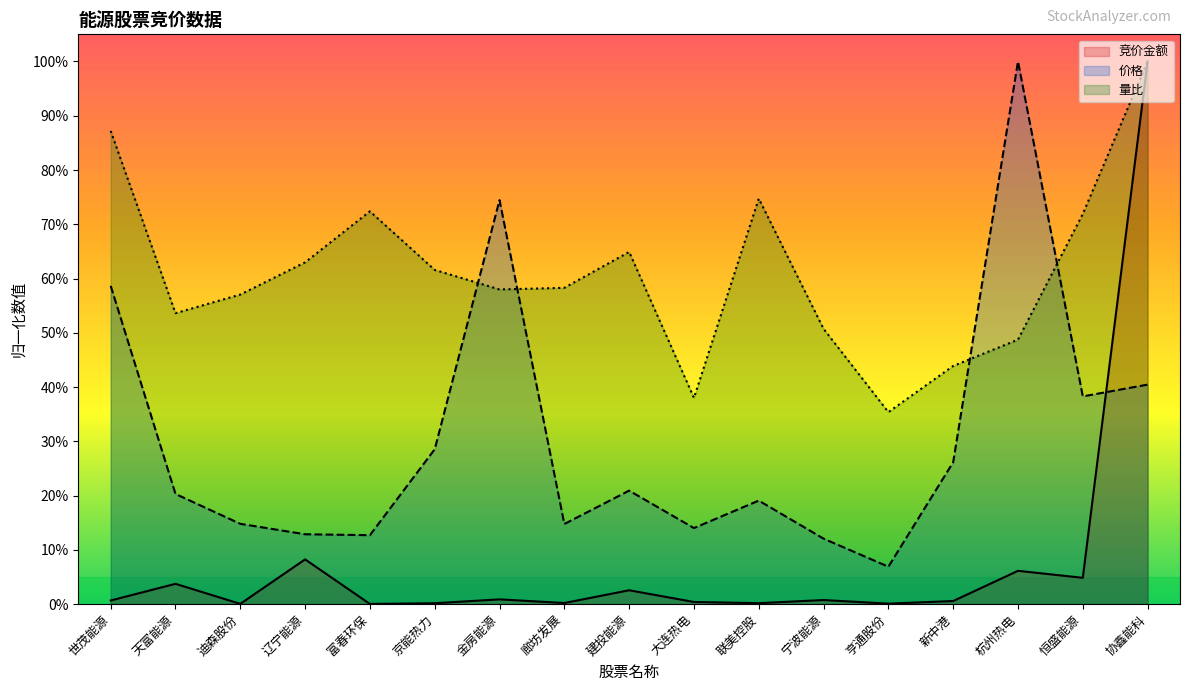

Which has a higher value, 联美控股 or 大连热电?

大连热电